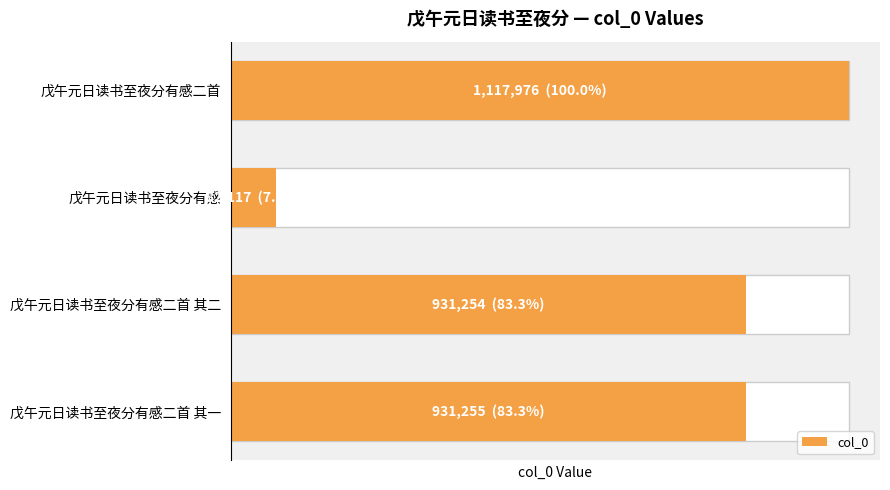

How many data points are above 931255?

1